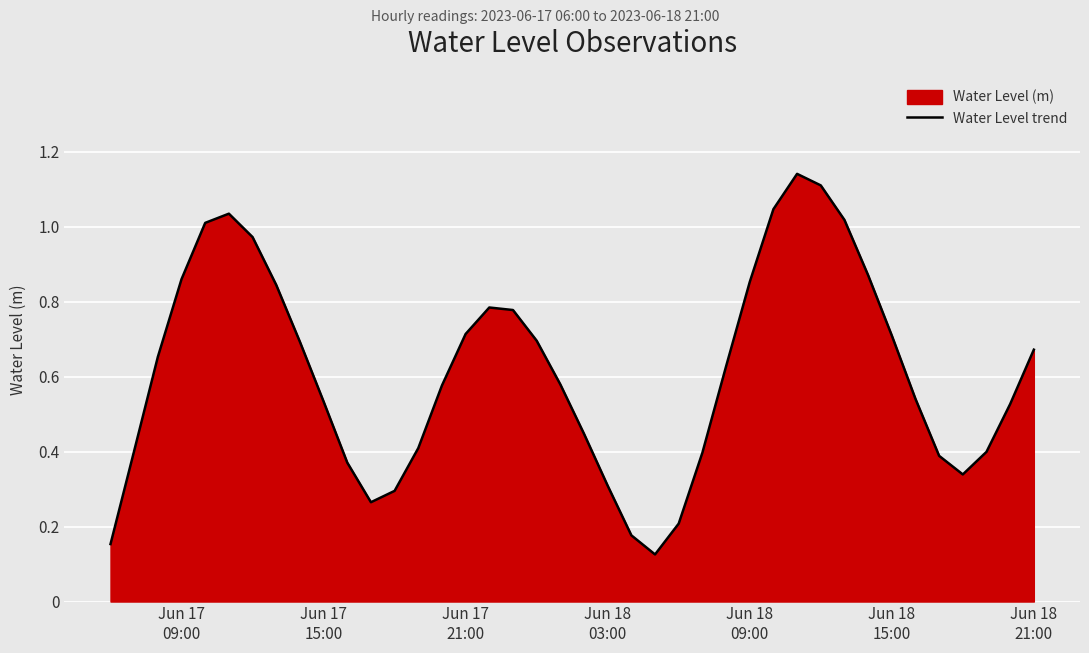

Reading right to left, list all the values displayed in this chart.

0.7	0.5	0.4	0.3	0.4	0.5	0.7	0.9	1.0	1.1	1.1	1.0	0.9	0.6	0.4	0.2	0.1	0.2	0.3	0.4	0.6	0.7	0.8	0.8	0.7	0.6	0.4	0.3	0.3	0.4	0.5	0.7	0.8	1.0	1.0	1.0	0.9	0.7	0.4	0.2